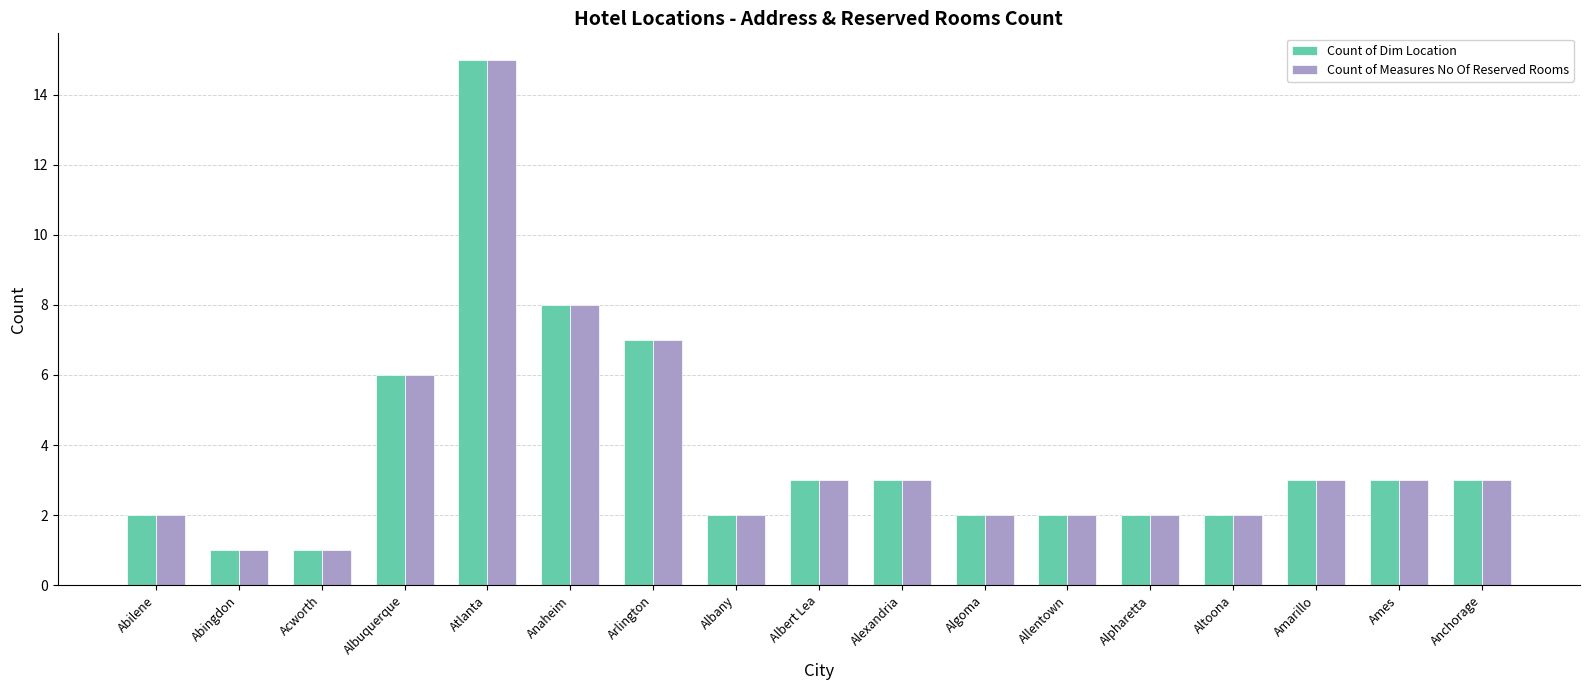

What is the greatest value displayed?

15